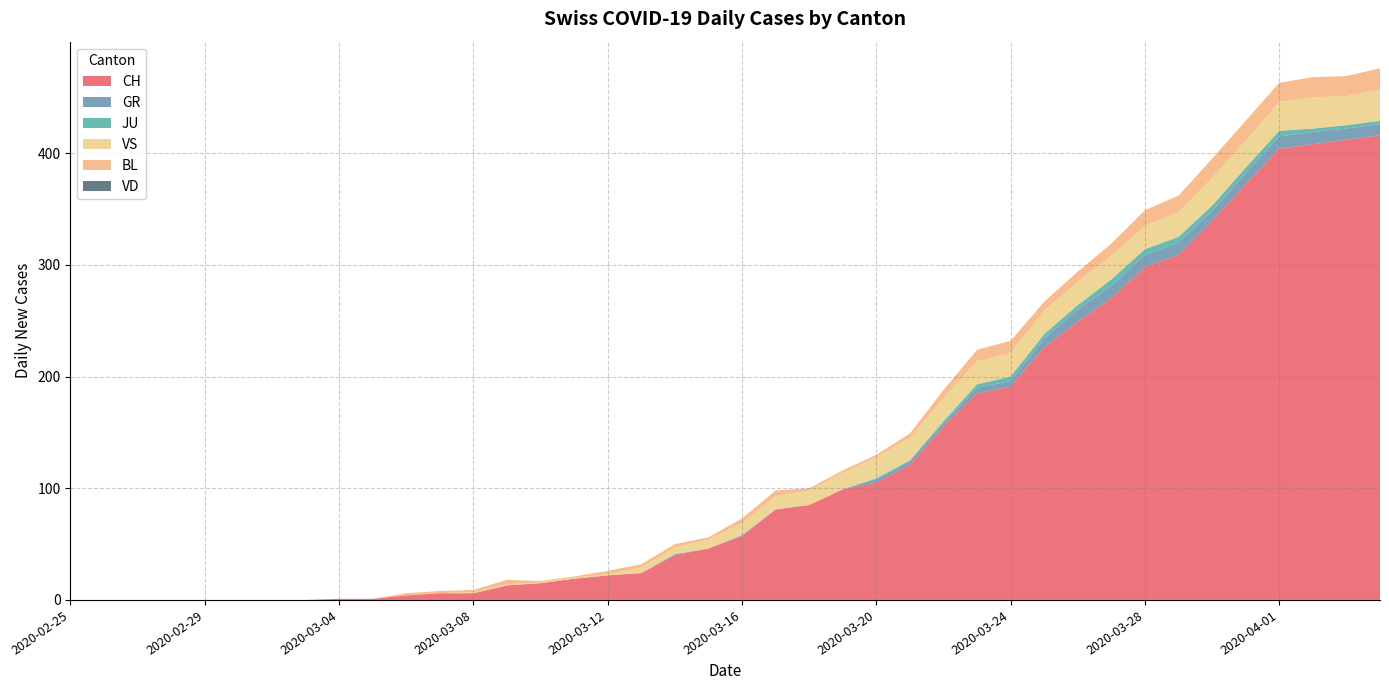

Reading left to right, transcribe all the data shown in this chart.

CH: 2020-02-25=0	2020-02-26=0	2020-02-27=0	2020-02-28=0	2020-02-29=0	2020-03-01=0	2020-03-02=0	2020-03-03=0	2020-03-04=1	2020-03-05=1	2020-03-06=4	2020-03-07=6	2020-03-08=6	2020-03-09=13	2020-03-10=15	2020-03-11=19	2020-03-12=22	2020-03-13=24	2020-03-14=40	2020-03-15=46	2020-03-16=57	2020-03-17=81	2020-03-18=85	2020-03-19=99	2020-03-20=105	2020-03-21=121	2020-03-22=155	2020-03-23=185	2020-03-24=191	2020-03-25=226	2020-03-26=249	2020-03-27=270	2020-03-28=298	2020-03-29=309	2020-03-30=339	2020-03-31=372	2020-04-01=404	2020-04-02=408	2020-04-03=412	2020-04-04=416
GR: 2020-02-25=0	2020-02-26=0	2020-02-27=0	2020-02-28=0	2020-02-29=0	2020-03-01=0	2020-03-02=0	2020-03-03=0	2020-03-04=0	2020-03-05=0	2020-03-06=0	2020-03-07=0	2020-03-08=0	2020-03-09=0	2020-03-10=0	2020-03-11=0	2020-03-12=0	2020-03-13=0	2020-03-14=1	2020-03-15=0	2020-03-16=1	2020-03-17=0	2020-03-18=0	2020-03-19=0	2020-03-20=3	2020-03-21=3	2020-03-22=3	2020-03-23=5	2020-03-24=5	2020-03-25=8	2020-03-26=11	2020-03-27=11	2020-03-28=11	2020-03-29=11	2020-03-30=9	2020-03-31=10	2020-04-01=11	2020-04-02=11	2020-04-03=10	2020-04-04=10
JU: 2020-02-25=0	2020-02-26=0	2020-02-27=0	2020-02-28=0	2020-02-29=0	2020-03-01=0	2020-03-02=0	2020-03-03=0	2020-03-04=0	2020-03-05=0	2020-03-06=0	2020-03-07=0	2020-03-08=0	2020-03-09=0	2020-03-10=0	2020-03-11=0	2020-03-12=0	2020-03-13=0	2020-03-14=0	2020-03-15=0	2020-03-16=0	2020-03-17=0	2020-03-18=0	2020-03-19=0	2020-03-20=1	2020-03-21=1	2020-03-22=2	2020-03-23=3	2020-03-24=4	2020-03-25=4	2020-03-26=4	2020-03-27=6	2020-03-28=5	2020-03-29=5	2020-03-30=5	2020-03-31=5	2020-04-01=5	2020-04-02=3	2020-04-03=3	2020-04-04=3
VS: 2020-02-25=0	2020-02-26=0	2020-02-27=0	2020-02-28=0	2020-02-29=0	2020-03-01=0	2020-03-02=0	2020-03-03=0	2020-03-04=0	2020-03-05=0	2020-03-06=0	2020-03-07=0	2020-03-08=1	2020-03-09=1	2020-03-10=1	2020-03-11=1	2020-03-12=1	2020-03-13=5	2020-03-14=6	2020-03-15=8	2020-03-16=11	2020-03-17=12	2020-03-18=13	2020-03-19=15	2020-03-20=19	2020-03-21=20	2020-03-22=21	2020-03-23=21	2020-03-24=21	2020-03-25=21	2020-03-26=21	2020-03-27=21	2020-03-28=21	2020-03-29=22	2020-03-30=25	2020-03-31=24	2020-04-01=26	2020-04-02=28	2020-04-03=26	2020-04-04=28
BL: 2020-02-25=0	2020-02-26=0	2020-02-27=0	2020-02-28=0	2020-02-29=0	2020-03-01=0	2020-03-02=0	2020-03-03=0	2020-03-04=0	2020-03-05=0	2020-03-06=2	2020-03-07=2	2020-03-08=2	2020-03-09=4	2020-03-10=1	2020-03-11=1	2020-03-12=3	2020-03-13=3	2020-03-14=3	2020-03-15=2	2020-03-16=4	2020-03-17=5	2020-03-18=2	2020-03-19=2	2020-03-20=2	2020-03-21=4	2020-03-22=7	2020-03-23=10	2020-03-24=11	2020-03-25=8	2020-03-26=9	2020-03-27=11	2020-03-28=14	2020-03-29=15	2020-03-30=17	2020-03-31=18	2020-04-01=17	2020-04-02=18	2020-04-03=18	2020-04-04=19
VD: 2020-02-25=0	2020-02-26=0	2020-02-27=0	2020-02-28=0	2020-02-29=0	2020-03-01=0	2020-03-02=0	2020-03-03=0	2020-03-04=0	2020-03-05=0	2020-03-06=0	2020-03-07=0	2020-03-08=0	2020-03-09=0	2020-03-10=0	2020-03-11=0	2020-03-12=0	2020-03-13=0	2020-03-14=0	2020-03-15=0	2020-03-16=0	2020-03-17=0	2020-03-18=0	2020-03-19=0	2020-03-20=0	2020-03-21=0	2020-03-22=0	2020-03-23=0	2020-03-24=0	2020-03-25=0	2020-03-26=0	2020-03-27=0	2020-03-28=0	2020-03-29=0	2020-03-30=0	2020-03-31=0	2020-04-01=0	2020-04-02=0	2020-04-03=0	2020-04-04=0